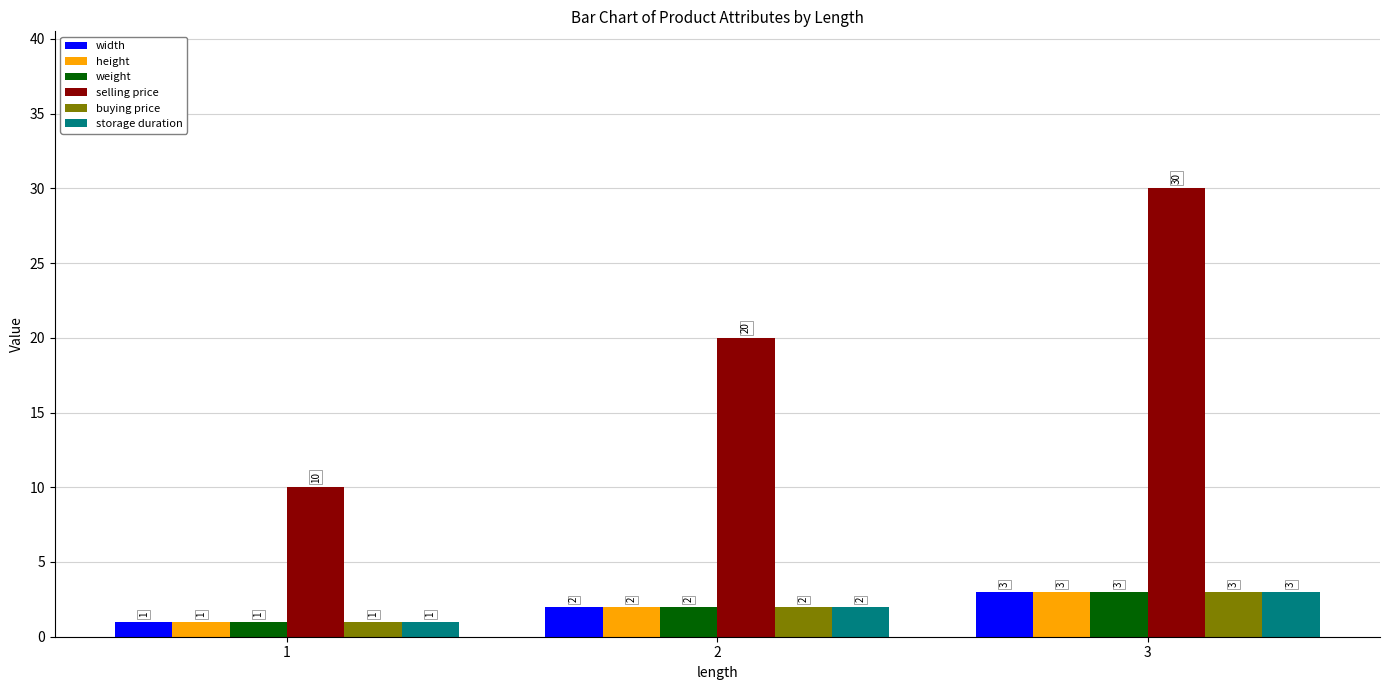

What is the sum of the width values at 1 and 3?

4